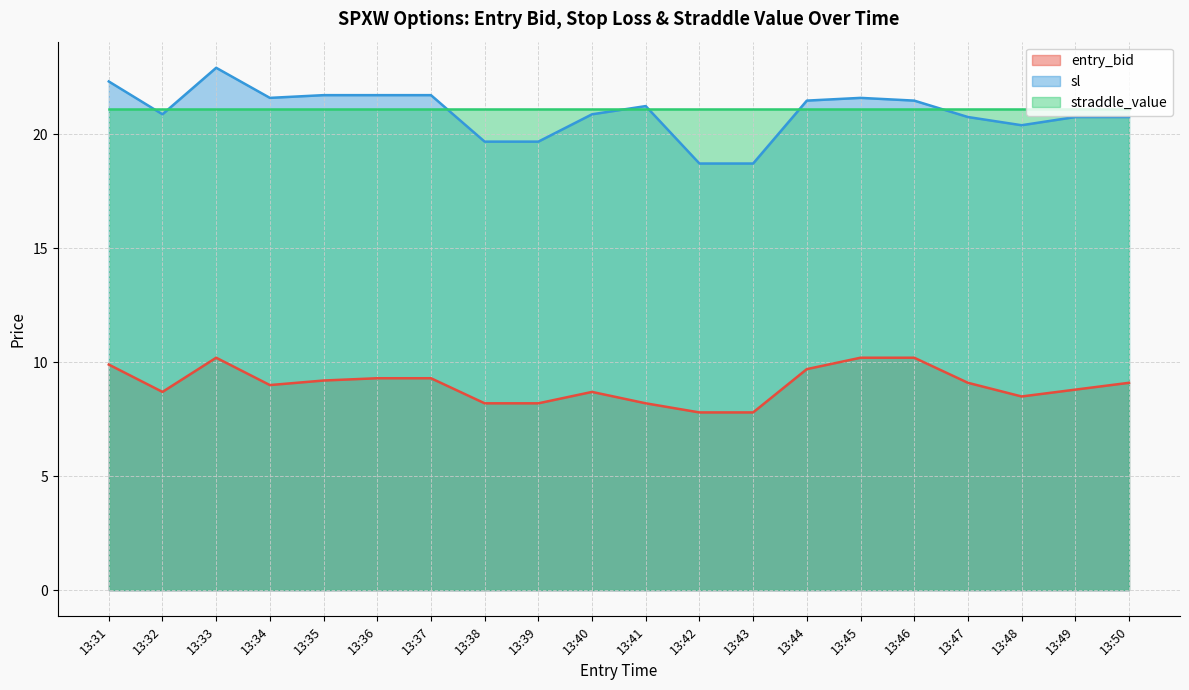

True or false: entry_bid and sl intersect in this chart.

False